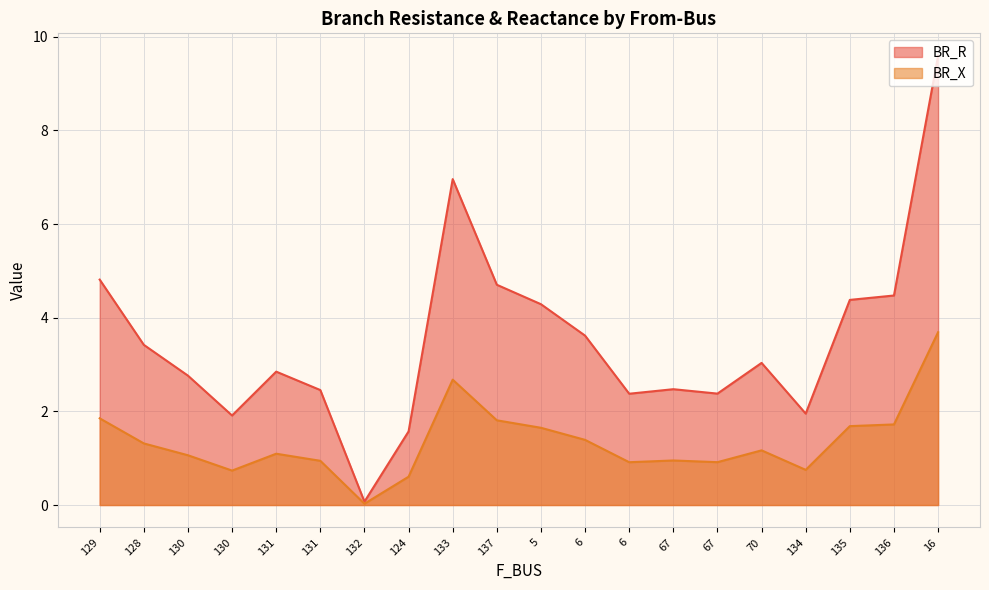

True or false: BR_R and BR_X cross at least once.

False